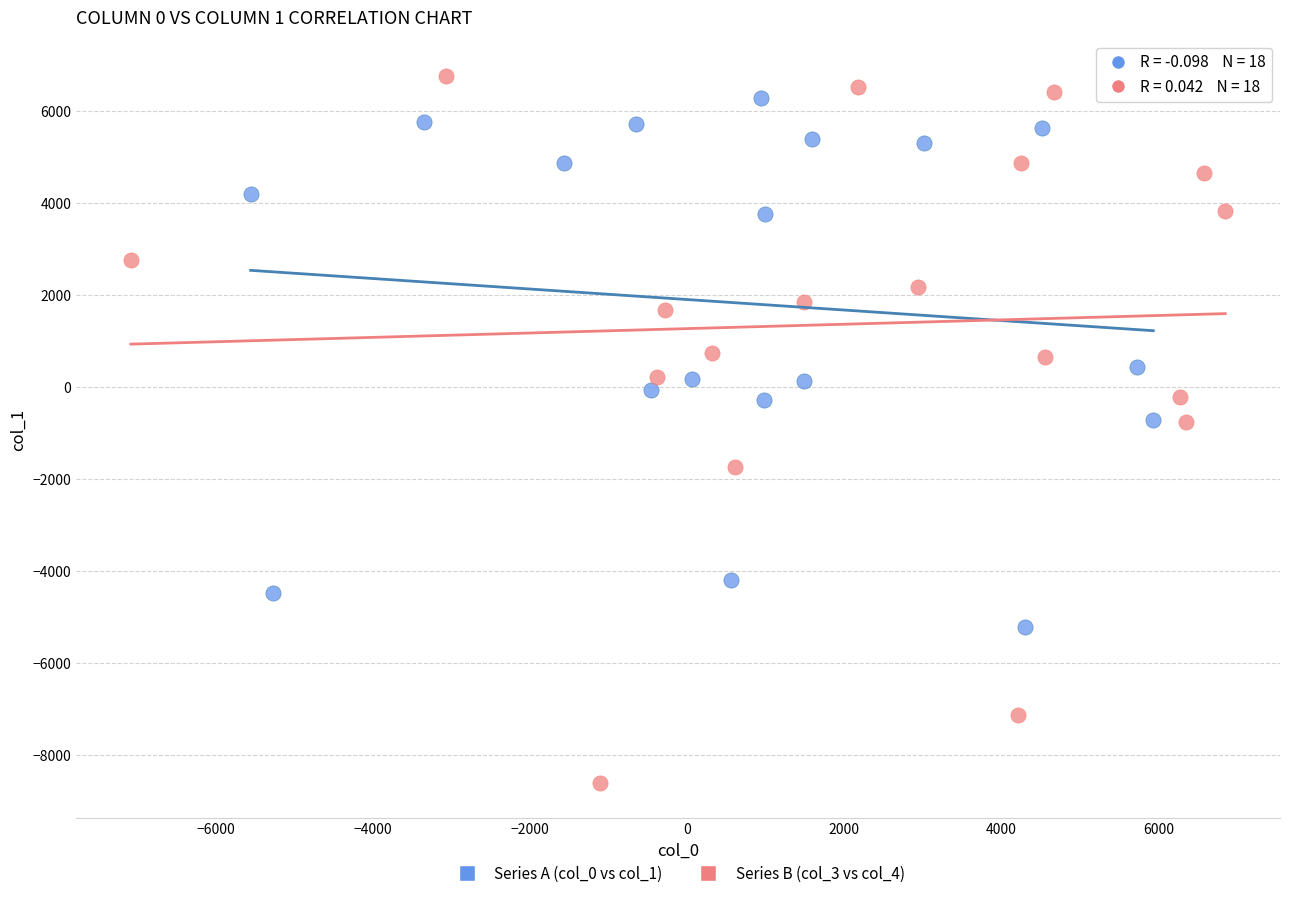

Which series reaches the minimum Y coordinate?

Series B (col_3 vs col_4)